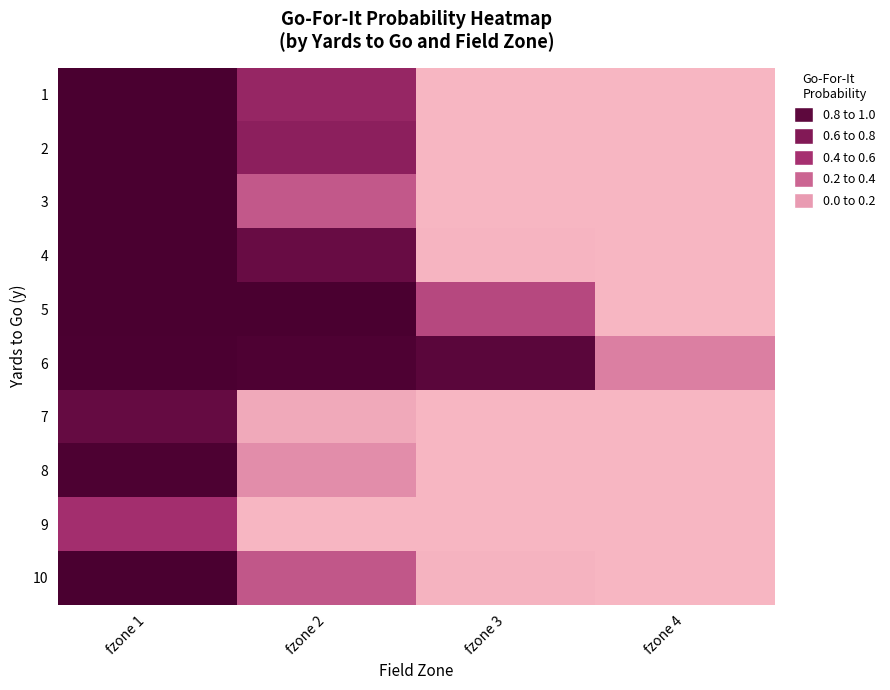

Rank the series at fzone 1 from highest to lowest value.

4, 5, 1, 2, 10, 3, 6, 8, 7, 9